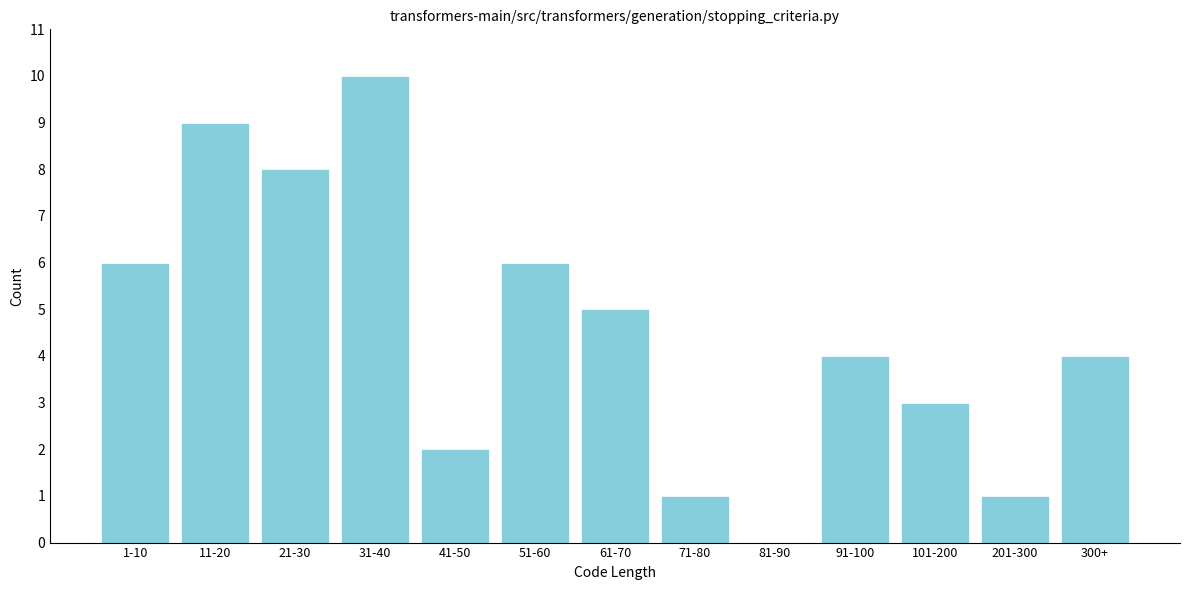

Reading left to right, transcribe all the data shown in this chart.

1-10=6	11-20=9	21-30=8	31-40=10	41-50=2	51-60=6	61-70=5	71-80=1	81-90=0	91-100=4	101-200=3	201-300=1	300+=4